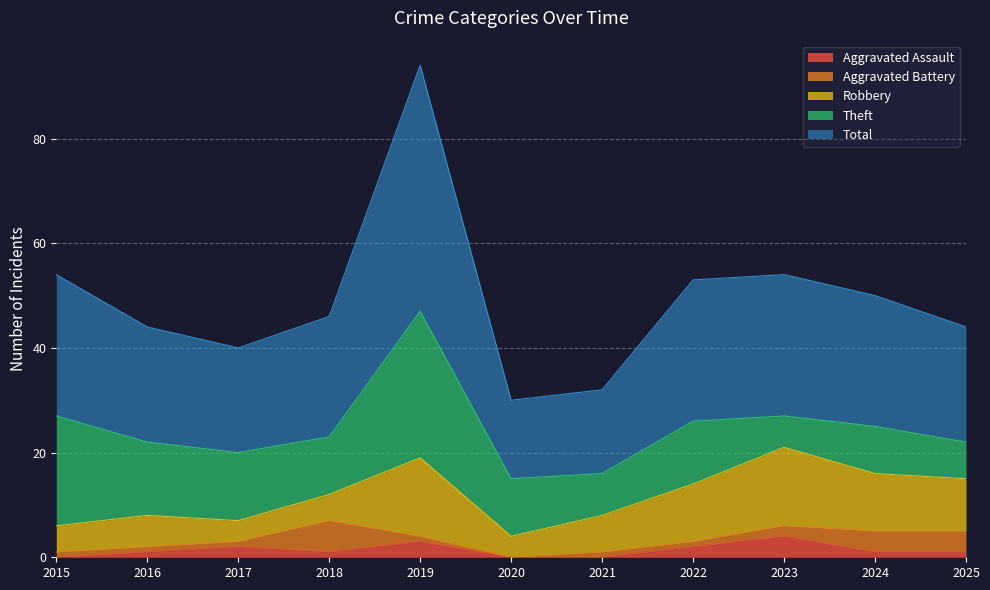

At which category does Theft reach its first local valley?

2018